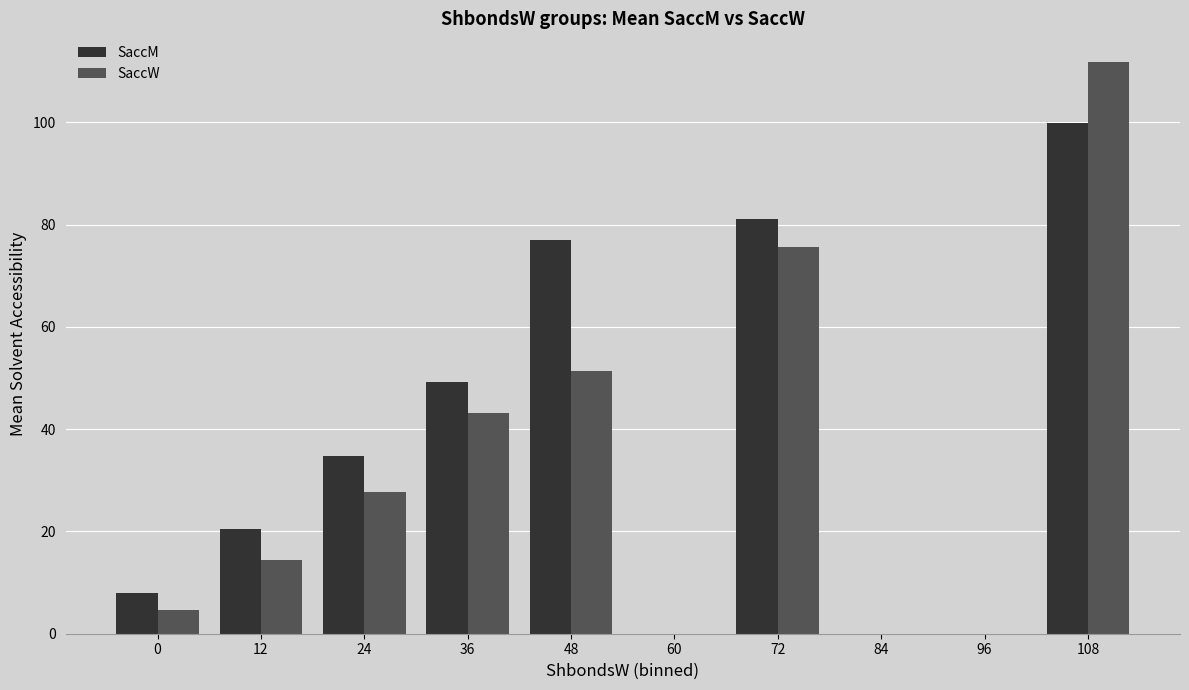

Which series changed the most between 12 and 24?

SaccM